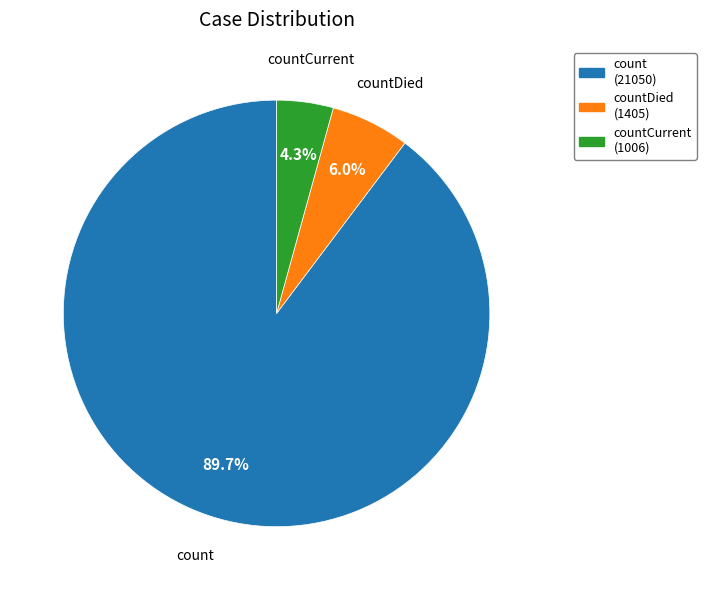

What percentage is NOT represented by count (21050)?

10.3%